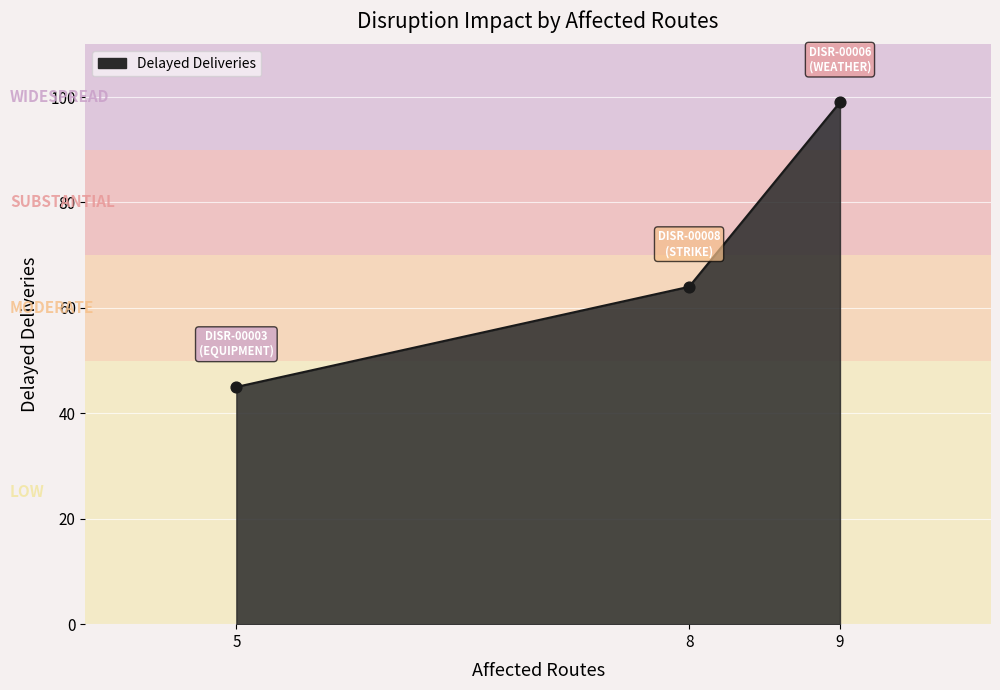

Which has a higher value, 9 or 8?

9